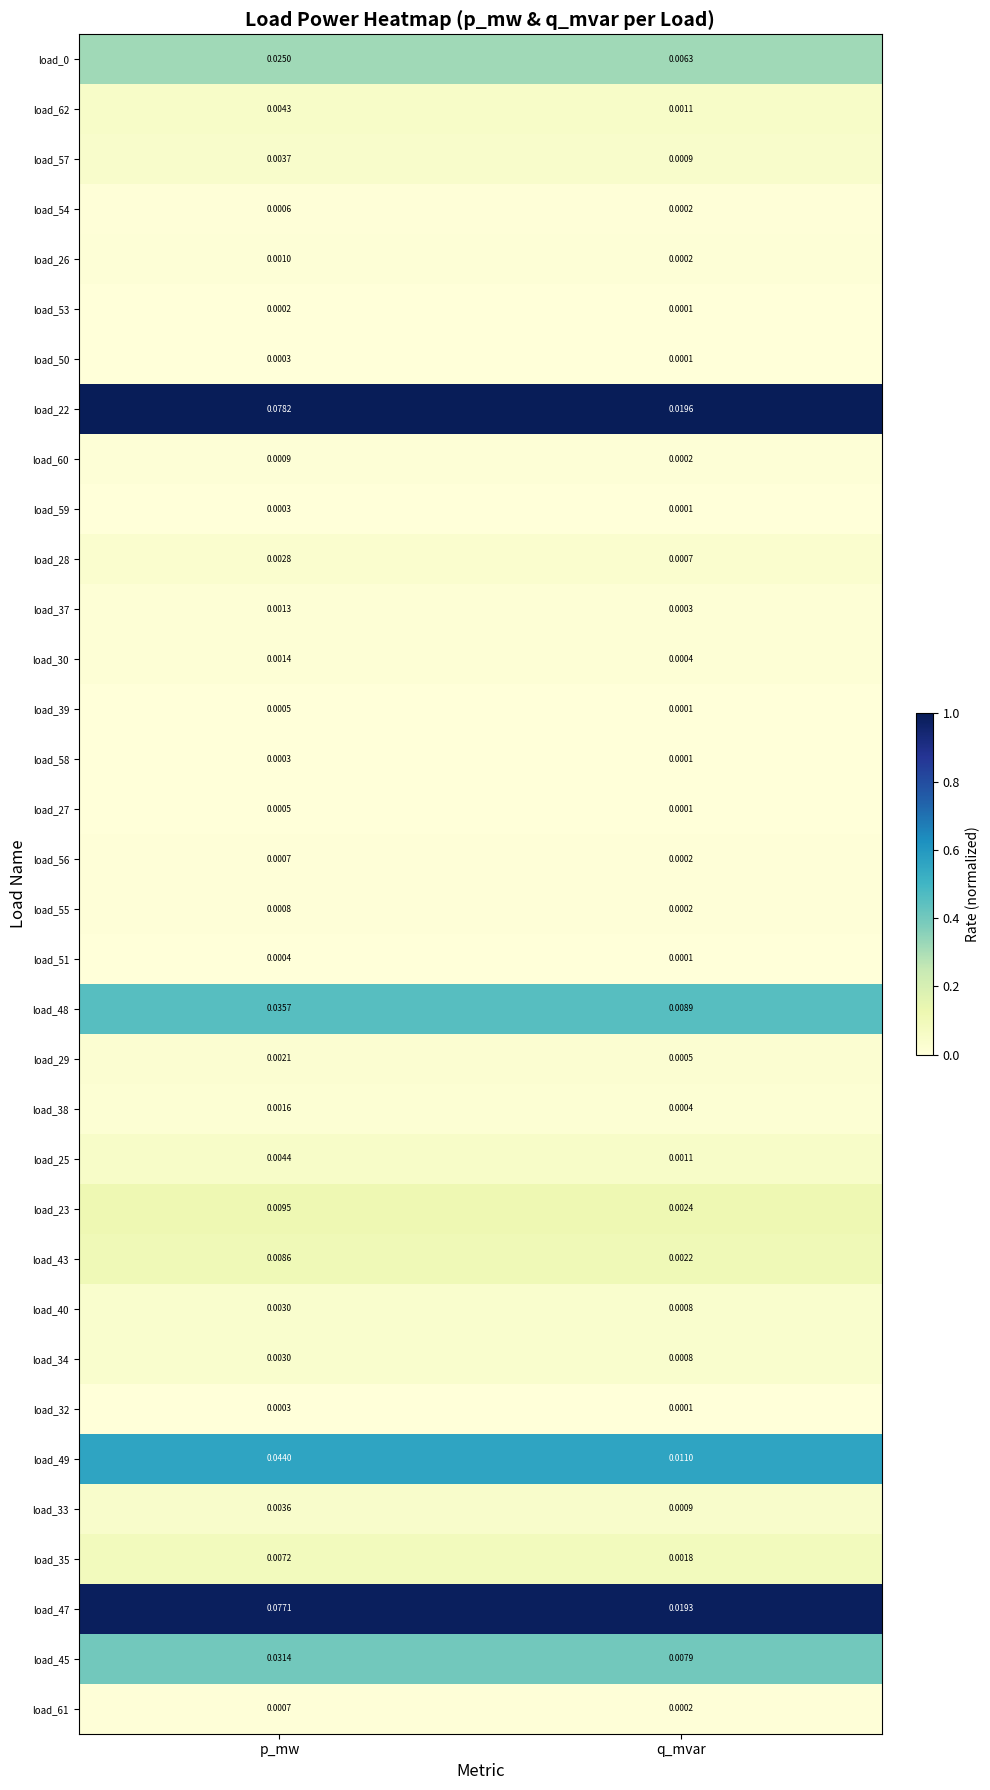

Which series changed the most between p_mw and q_mvar?

load_22